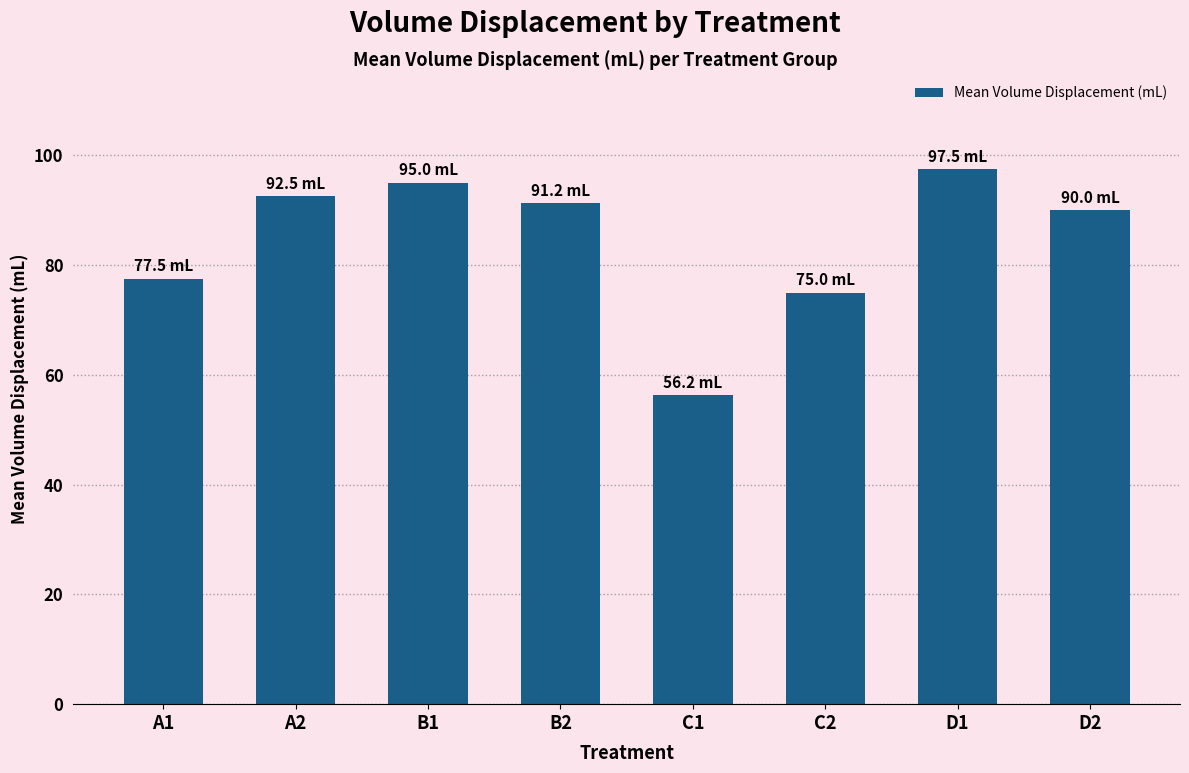

How many bars are there in total?

8